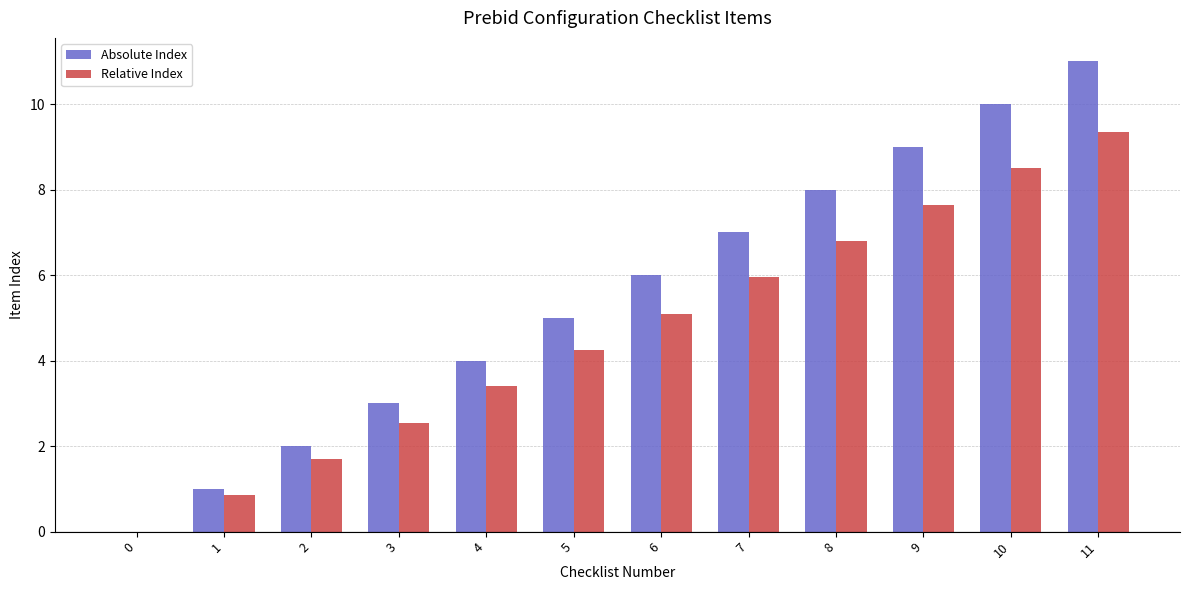

At which label does Relative Index reach its peak?

11